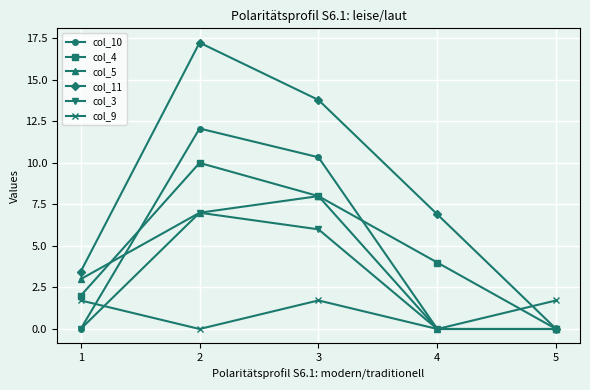

Is the value of col_3 at 1 greater than the value of col_5 at 2?

No